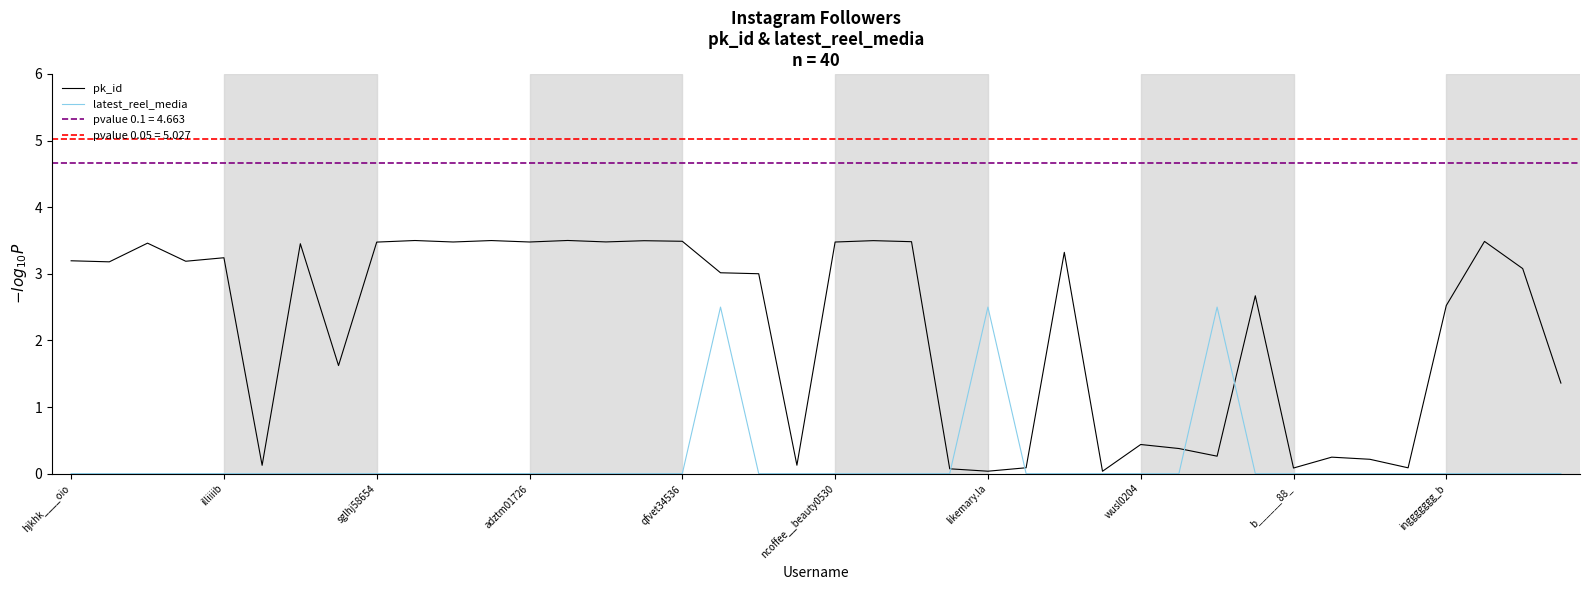

Does the chart have visible grid lines?

No